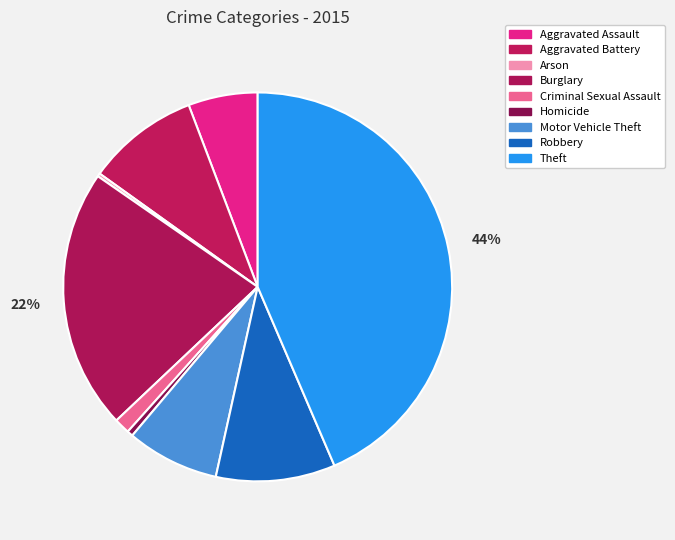

Count the number of slices in the pie.

9